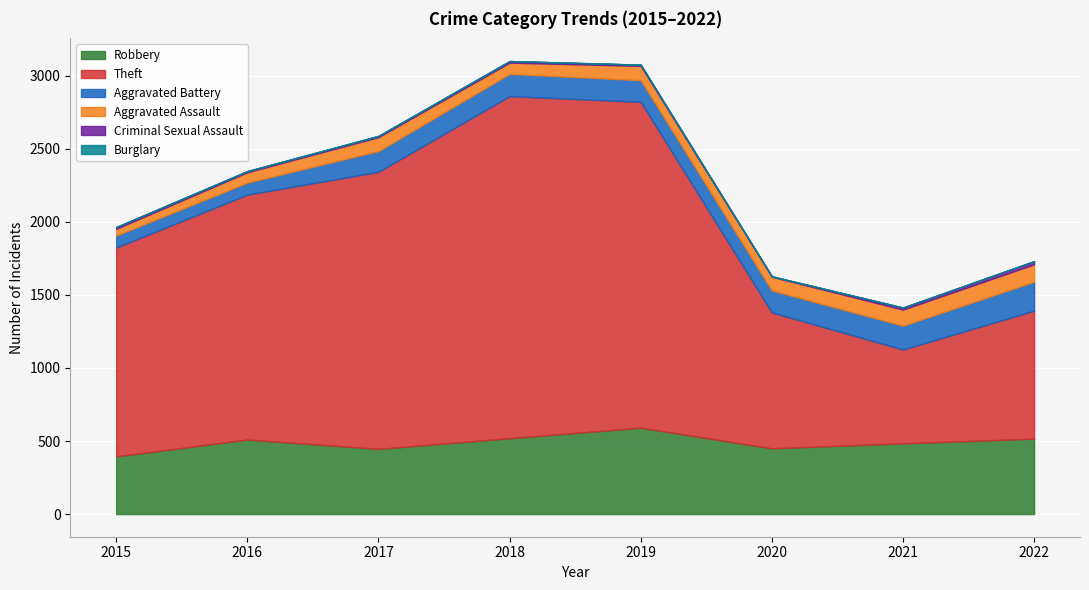

What is the minimum value for Robbery?

395